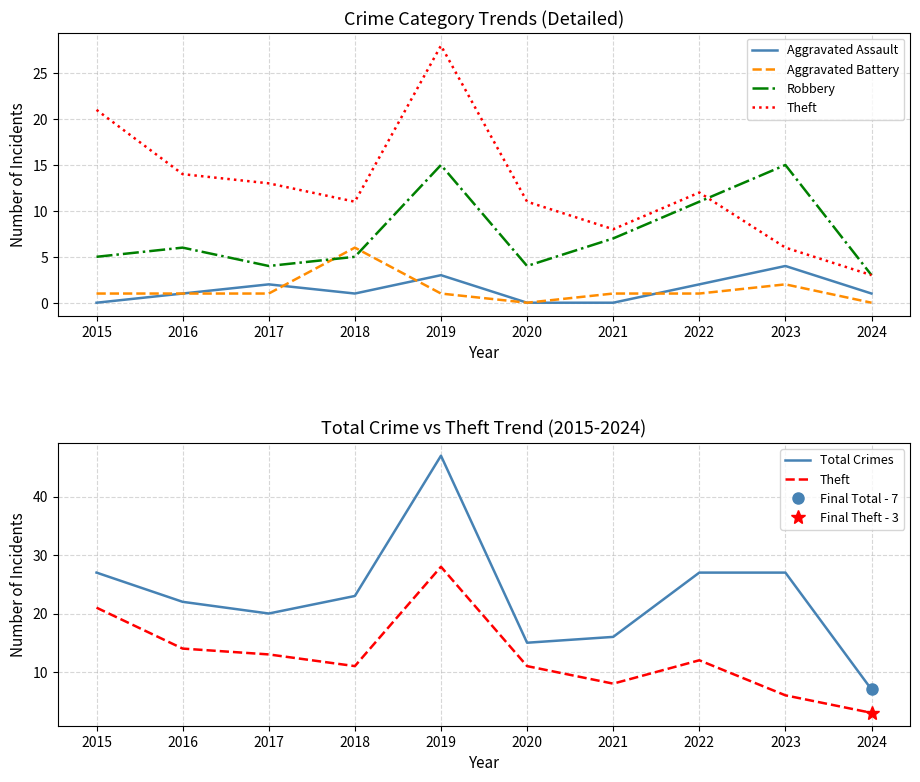

True or false: Robbery has a value of 9 at 2016.

False